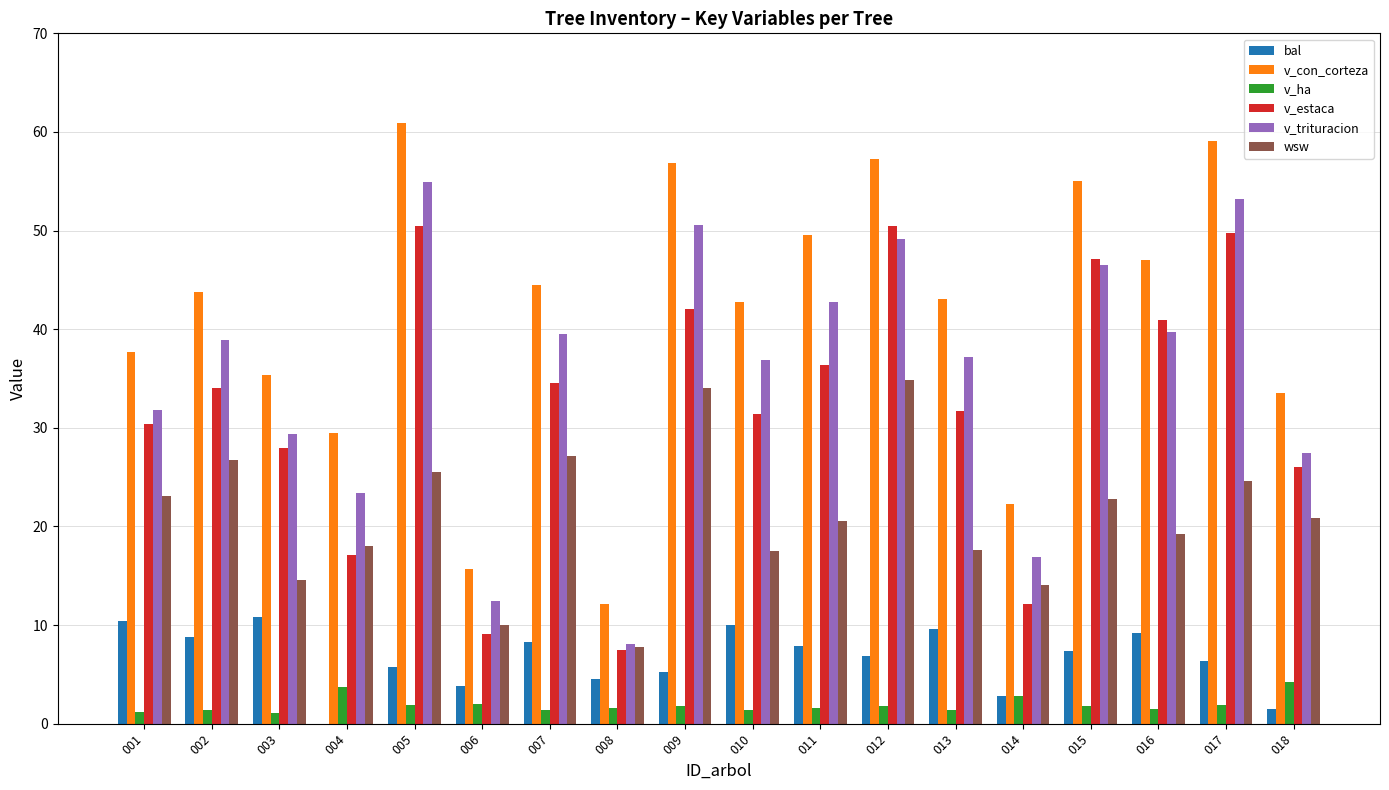

How many categories are shown in the chart?

18